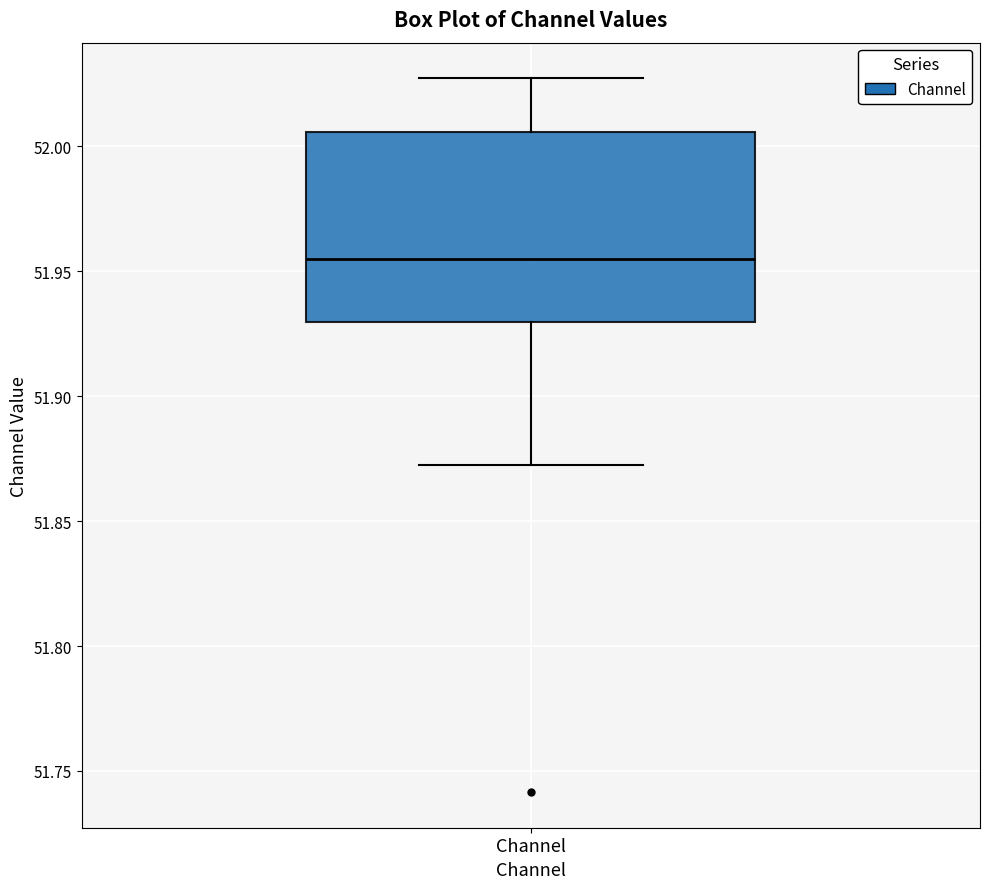

Where does the upper whisker of the box for Channel end on the y-axis? The values are not printed on the chart, so give them approximately, as read against the axis.

52.025